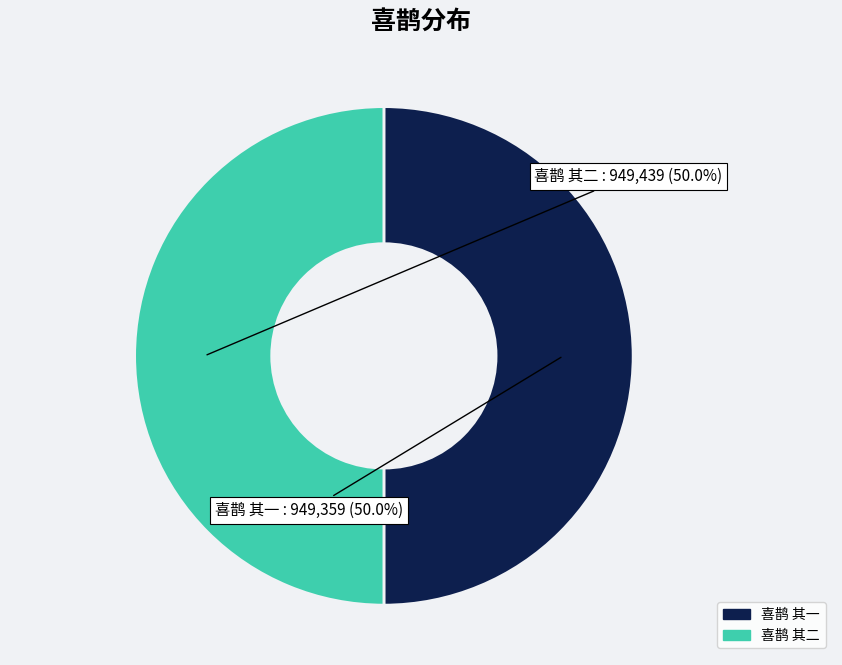

What is the total percentage of 喜鹊 其一 and 喜鹊 其二?

100.0%